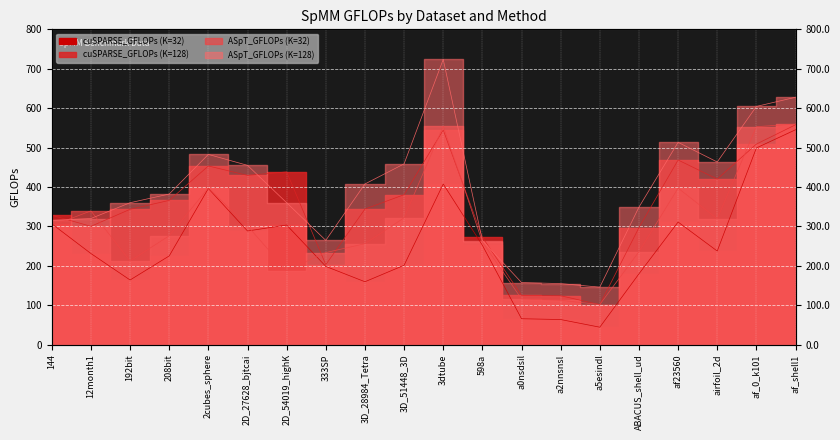

Reading left to right, what are all the values shown in this chart?

cuSPARSE_GFLOPs (K=32): 144=306.4	12month1=231.0	192bit=163.8	208bit=224.9	2cubes_sphere=396.2	2D_27628_bjtcai=288.2	2D_54019_highK=303.4	333SP=198.3	3D_28984_Tetra=159.4	3D_51448_3D=201.1	3dtube=407.4	598a=251.9	a0nsdsil=65.5	a2nnsnsl=63.5	a5esindl=44.0	ABACUS_shell_ud=179.5	af23560=310.9	airfoil_2d=237.3	af_0_k101=498.9	af_shell1=545.1
cuSPARSE_GFLOPs (K=128): 144=328.1	12month1=300.0	192bit=343.2	208bit=365.8	2cubes_sphere=453.2	2D_27628_bjtcai=429.3	2D_54019_highK=438.2	333SP=202.7	3D_28984_Tetra=343.9	3D_51448_3D=380.3	3dtube=544.5	598a=272.6	a0nsdsil=124.8	a2nnsnsl=123.8	a5esindl=101.3	ABACUS_shell_ud=296.8	af23560=468.3	airfoil_2d=420.0	af_0_k101=508.7	af_shell1=557.8
ASpT_GFLOPs (K=32): 144=301.5	12month1=339.2	192bit=212.0	208bit=276.1	2cubes_sphere=397.6	2D_27628_bjtcai=301.0	2D_54019_highK=187.8	333SP=233.4	3D_28984_Tetra=255.9	3D_51448_3D=321.6	3dtube=554.2	598a=260.2	a0nsdsil=115.8	a2nnsnsl=112.2	a5esindl=101.5	ABACUS_shell_ud=235.7	af23560=396.9	airfoil_2d=319.2	af_0_k101=553.0	af_shell1=559.5
ASpT_GFLOPs (K=128): 144=315.3	12month1=319.8	192bit=359.9	208bit=382.0	2cubes_sphere=482.6	2D_27628_bjtcai=454.8	2D_54019_highK=359.9	333SP=264.4	3D_28984_Tetra=407.6	3D_51448_3D=458.5	3dtube=723.7	598a=264.0	a0nsdsil=157.3	a2nnsnsl=154.7	a5esindl=145.6	ABACUS_shell_ud=348.7	af23560=513.2	airfoil_2d=463.3	af_0_k101=604.3	af_shell1=627.5